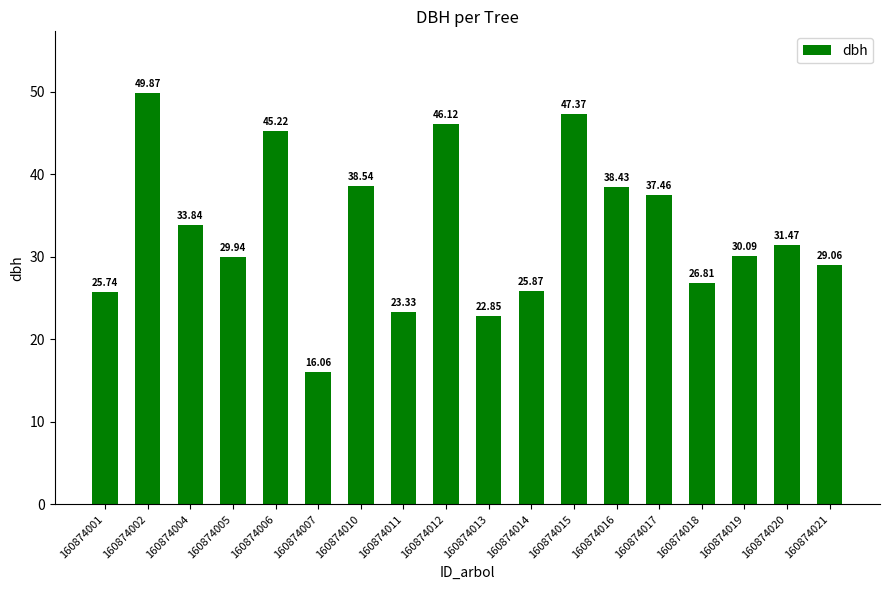

What is the value of the 15th bar from the left?

26.8